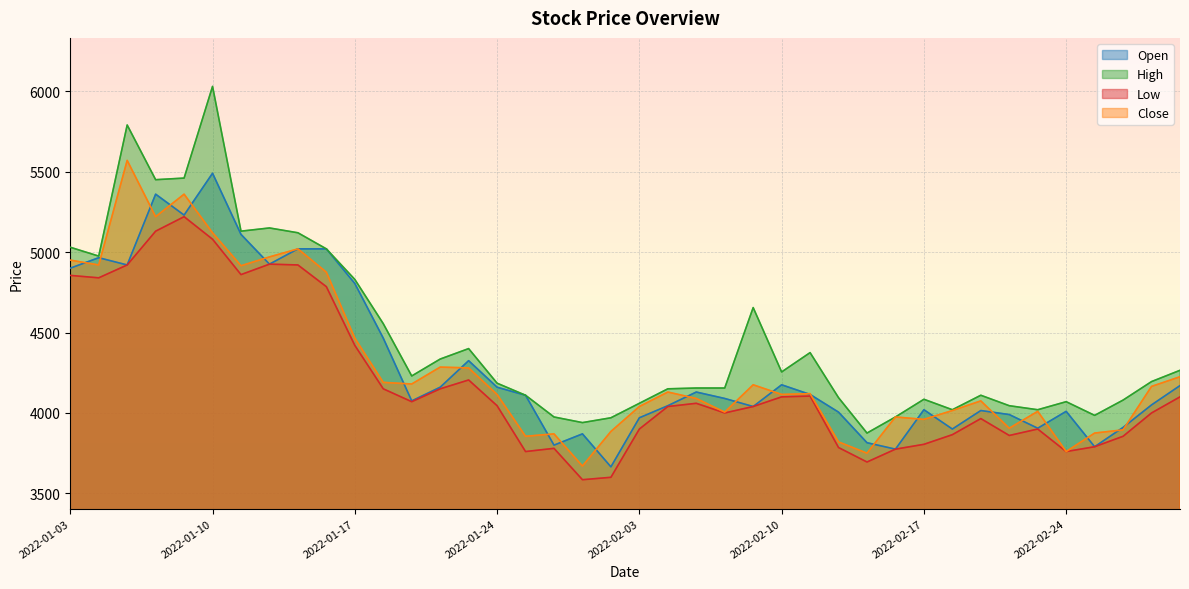

The value of Low at 2022-02-08 is 2493. True or false?

False